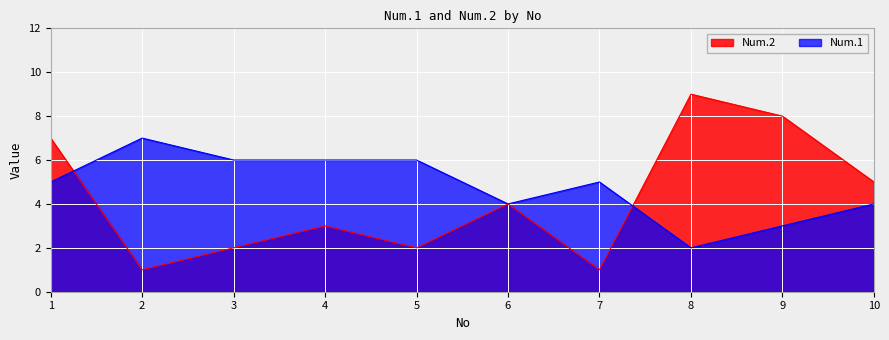

What is the difference between the maximum and second lowest values in the Num.1 series?

4